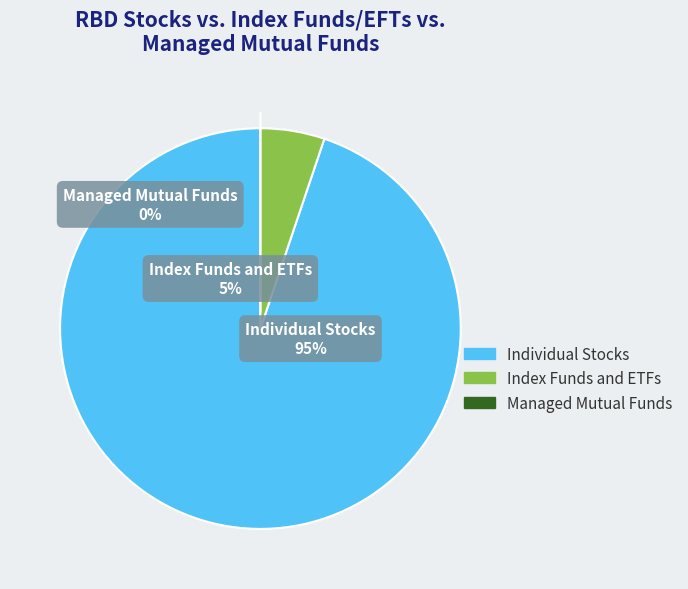

How many segments does this pie chart have?

3